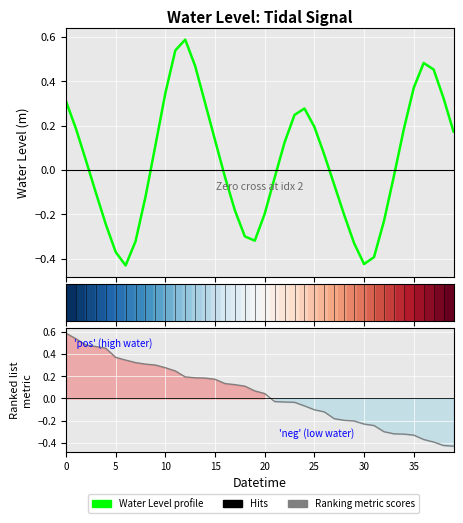

Between 15 and 25, which is larger?

25